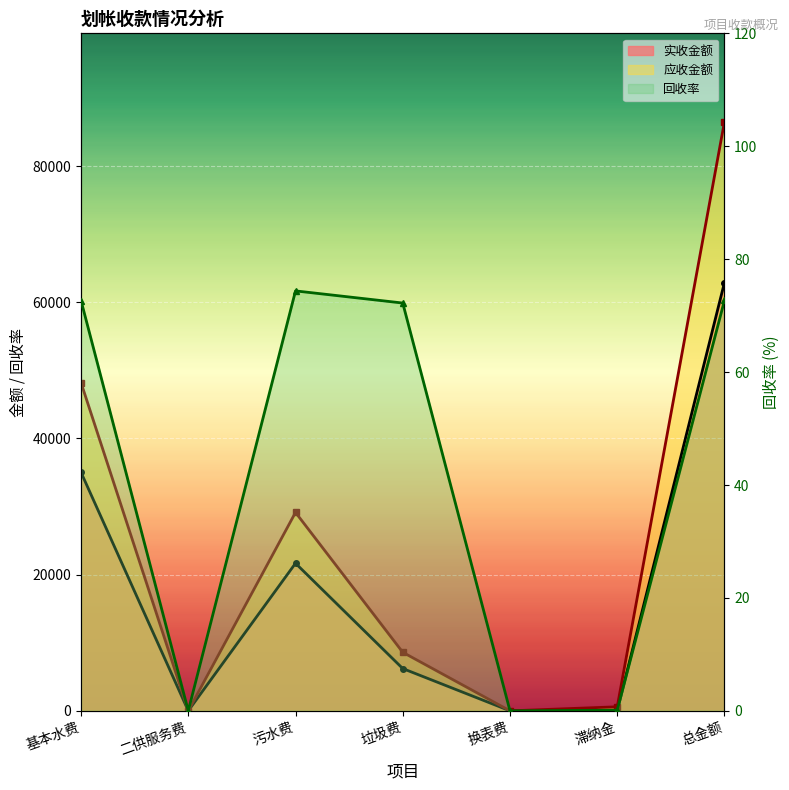

What is the spread (max minus min) of values at 污水费?

29061.3